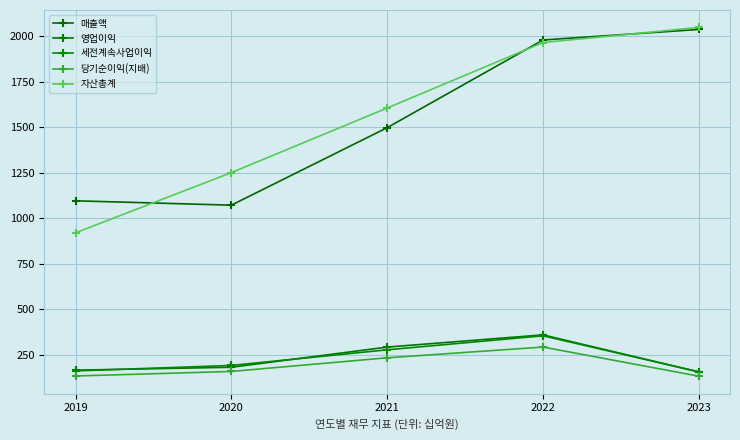

Which category has the lowest value across all series?

2023